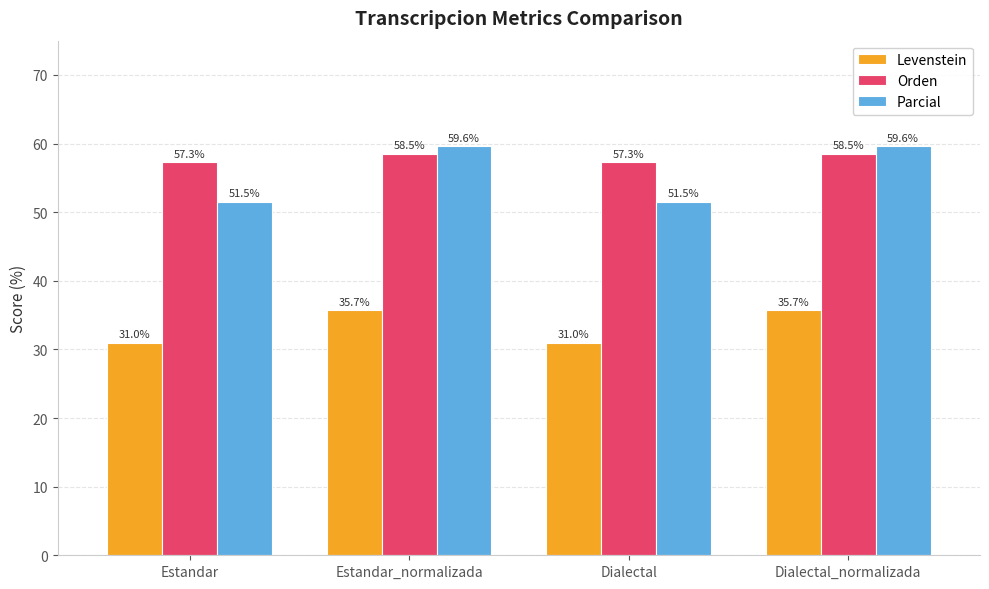

At Dialectal_normalizada, list the series in order from largest to smallest.

Parcial, Orden, Levenstein